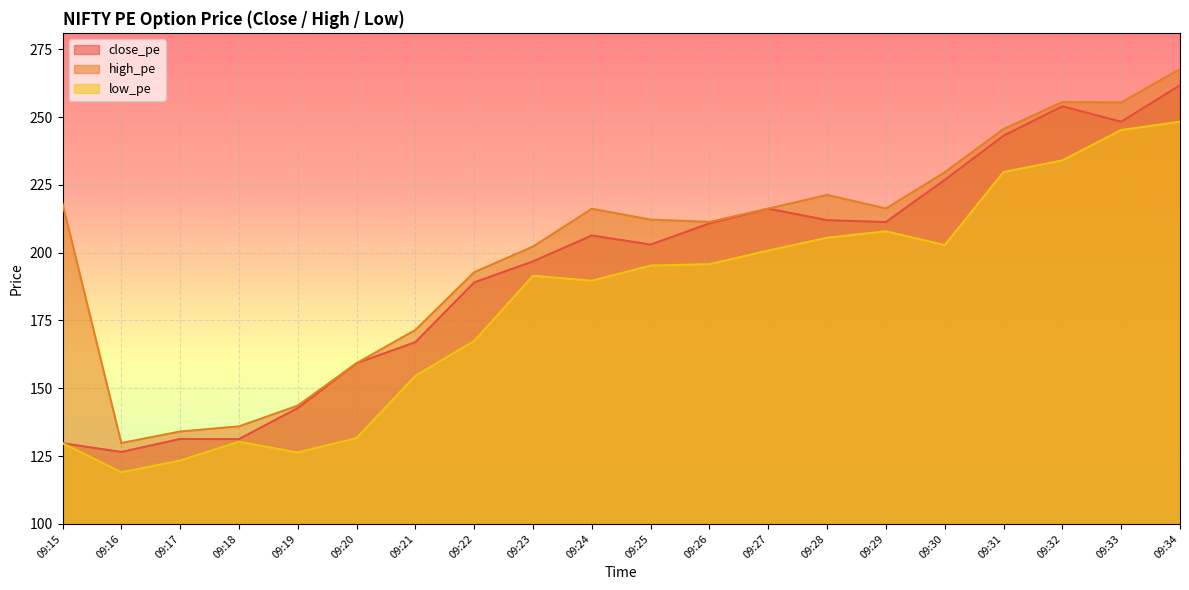

How many values in the low_pe series exceed 195?

10